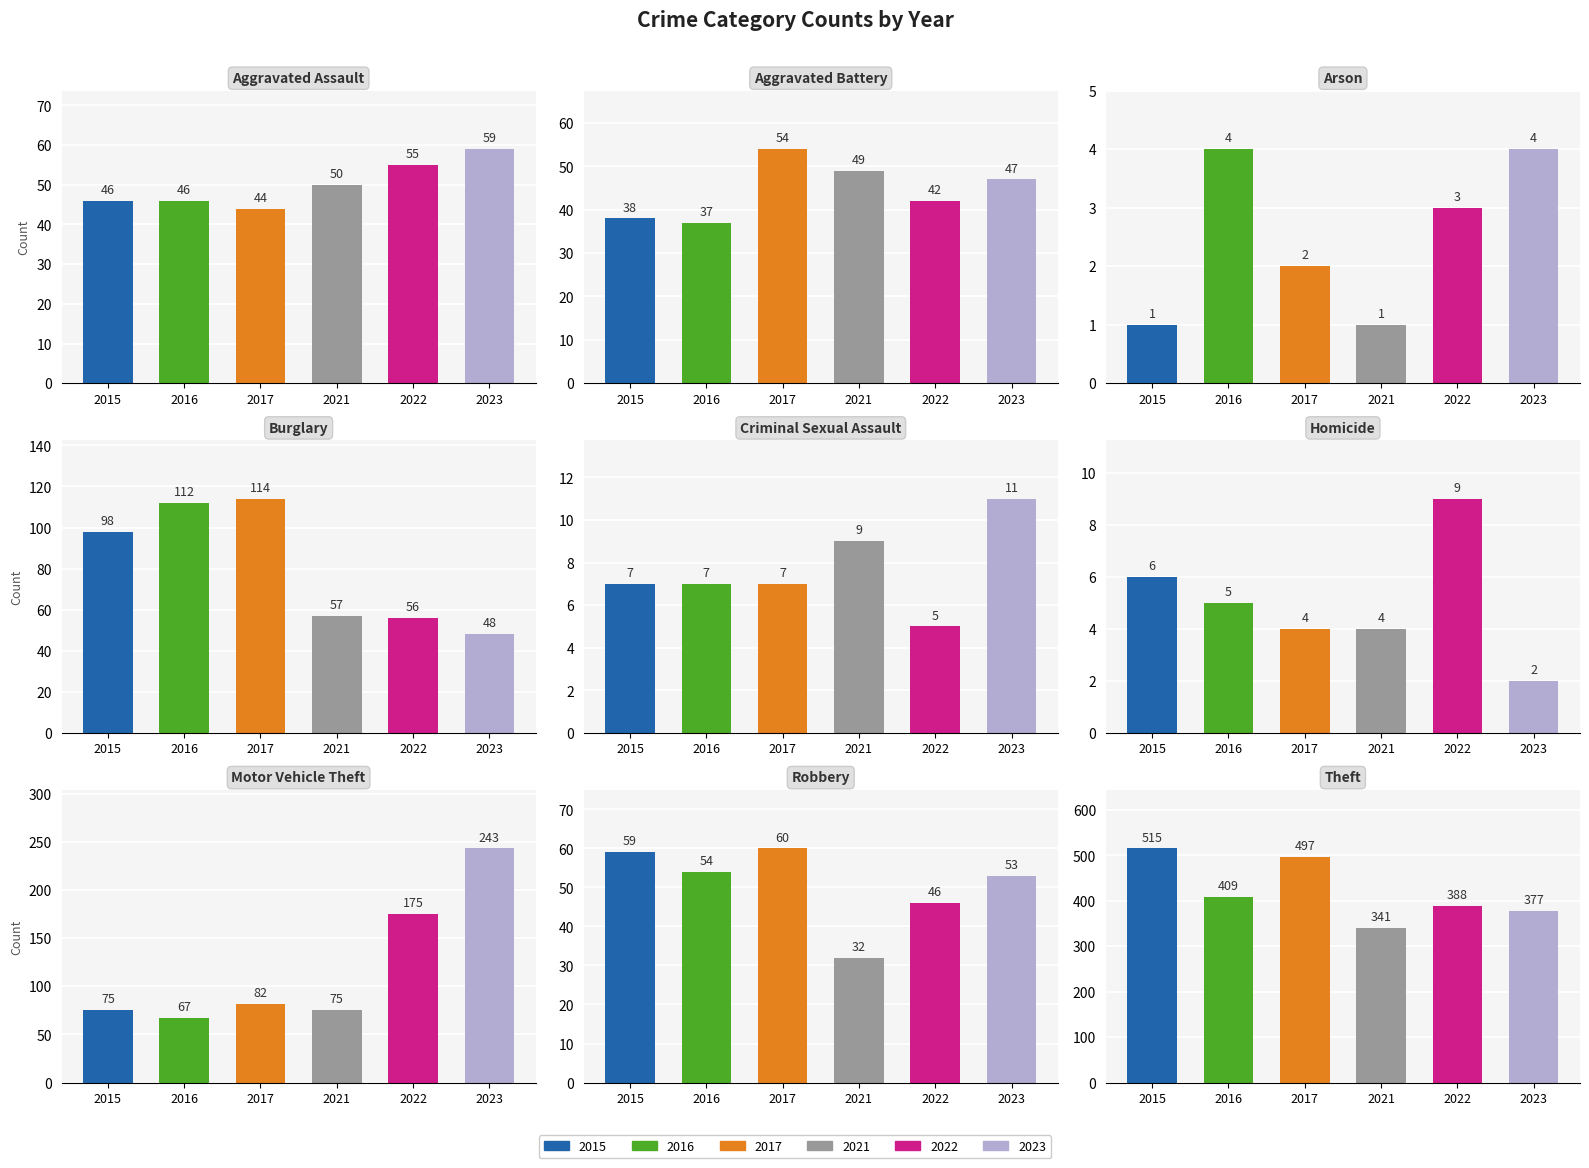

Reading left to right, extract all data points from this chart.

2015: Aggravated Assault=46	Aggravated Battery=38	Arson=1	Burglary=98	Criminal Sexual Assault=7	Homicide=6	Motor Vehicle Theft=75	Robbery=59	Theft=515
2016: Aggravated Assault=46	Aggravated Battery=37	Arson=4	Burglary=112	Criminal Sexual Assault=7	Homicide=5	Motor Vehicle Theft=67	Robbery=54	Theft=409
2017: Aggravated Assault=44	Aggravated Battery=54	Arson=2	Burglary=114	Criminal Sexual Assault=7	Homicide=4	Motor Vehicle Theft=82	Robbery=60	Theft=497
2021: Aggravated Assault=50	Aggravated Battery=49	Arson=1	Burglary=57	Criminal Sexual Assault=9	Homicide=4	Motor Vehicle Theft=75	Robbery=32	Theft=341
2022: Aggravated Assault=55	Aggravated Battery=42	Arson=3	Burglary=56	Criminal Sexual Assault=5	Homicide=9	Motor Vehicle Theft=175	Robbery=46	Theft=388
2023: Aggravated Assault=59	Aggravated Battery=47	Arson=4	Burglary=48	Criminal Sexual Assault=11	Homicide=2	Motor Vehicle Theft=243	Robbery=53	Theft=377